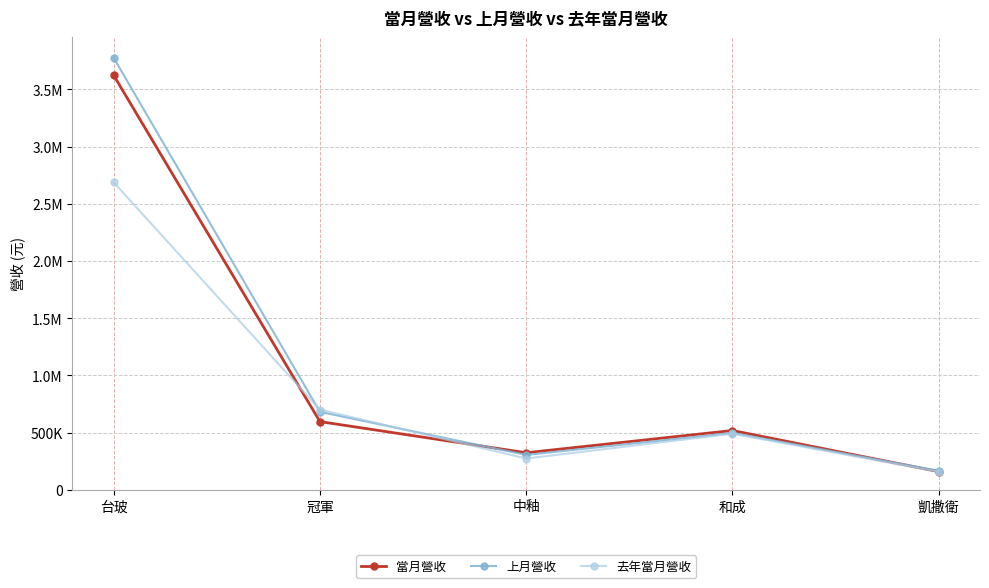

Reading right to left, list all the values displayed in this chart.

當月營收: 凱撒衛=159523	和成=519028	中釉=324574	冠軍=596859	台玻=3624211
上月營收: 凱撒衛=166681	和成=498287	中釉=305448	冠軍=681966	台玻=3776698
去年當月營收: 凱撒衛=157409	和成=490819	中釉=274252	冠軍=702137	台玻=2688451